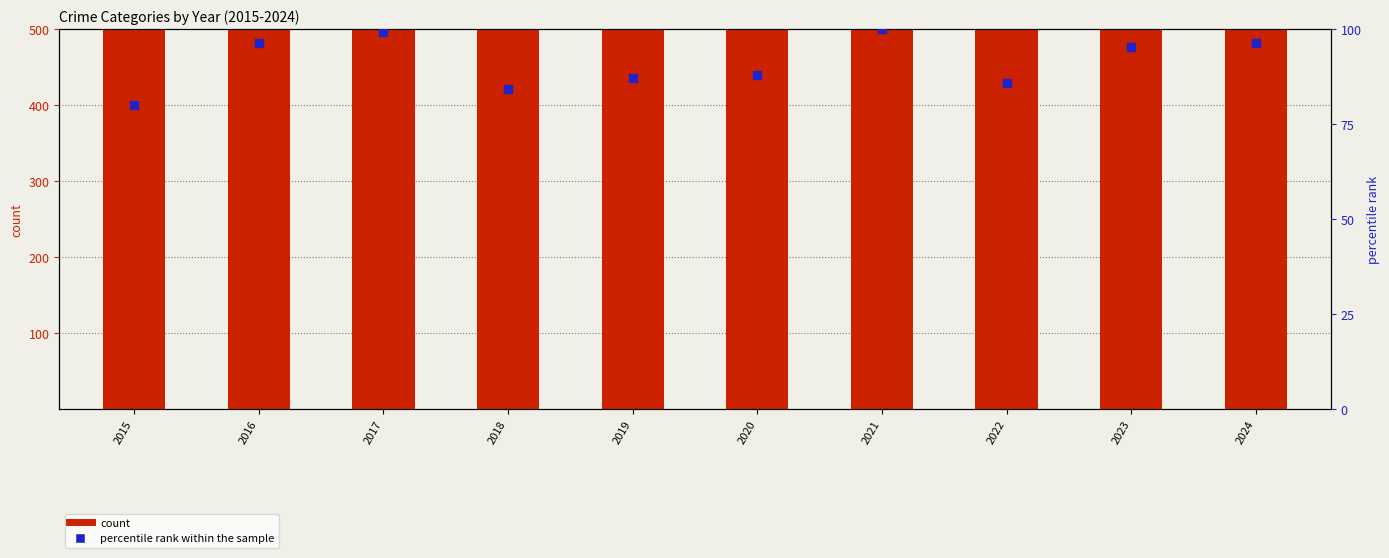

At how many categories does at least one series exceed 290?

10